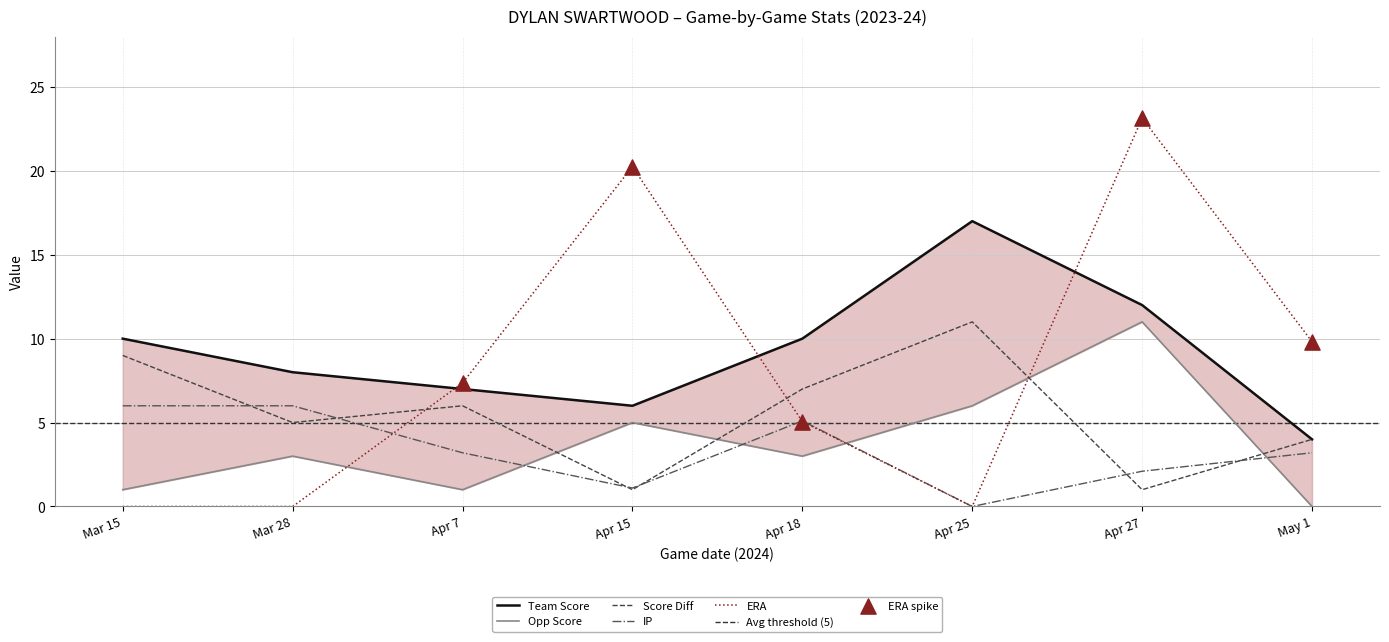

At how many categories does at least one series exceed 8?

6